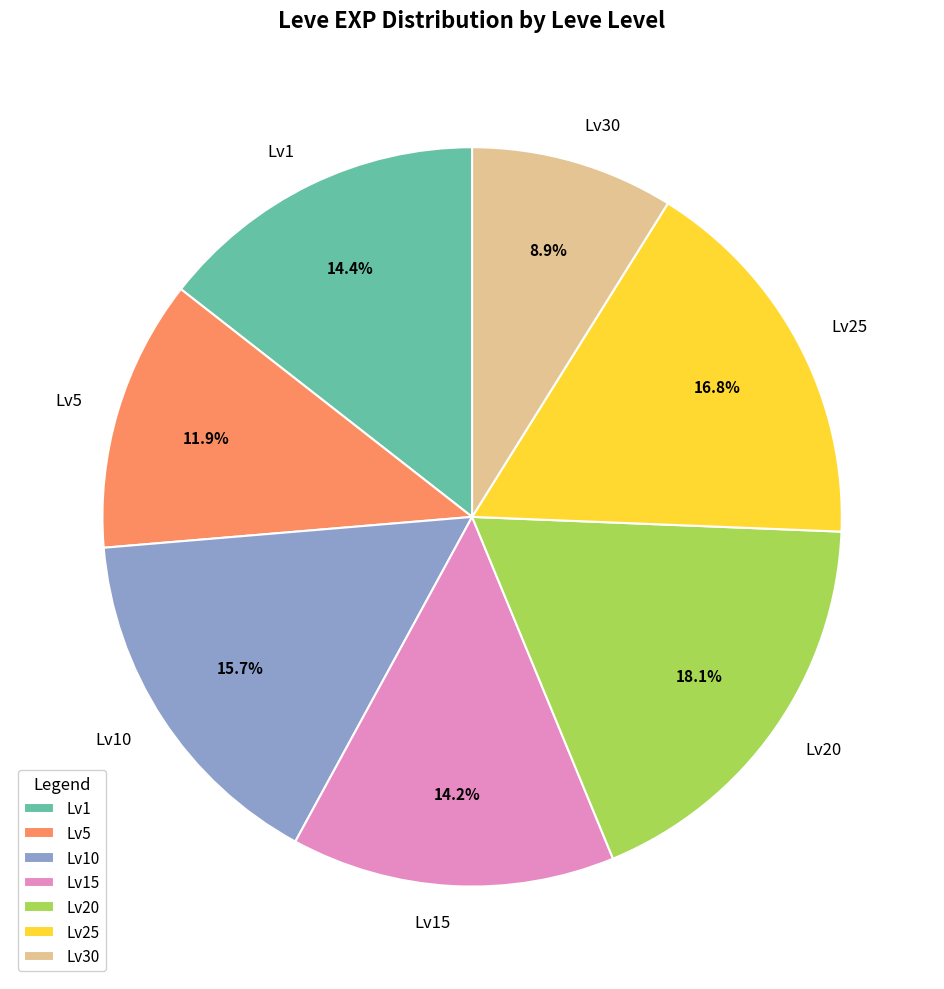

What is the smallest slice in the pie chart?

Lv30